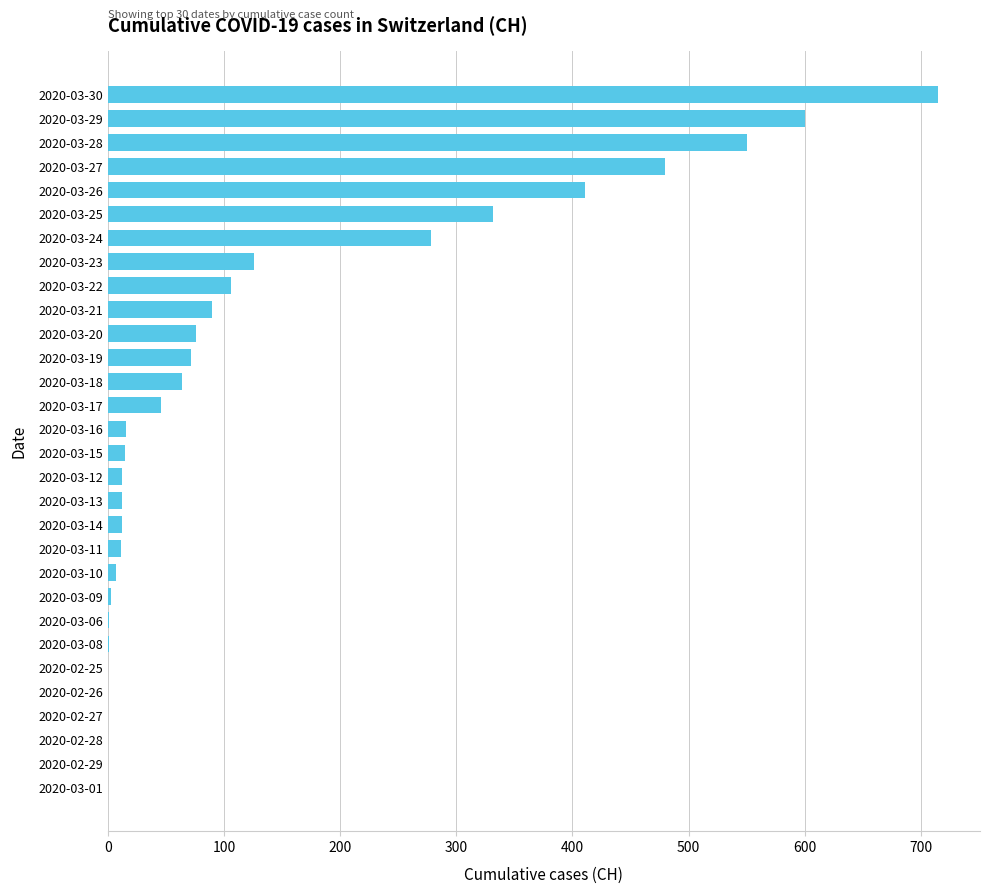

At which label is the value closest to 357?

2020-03-25